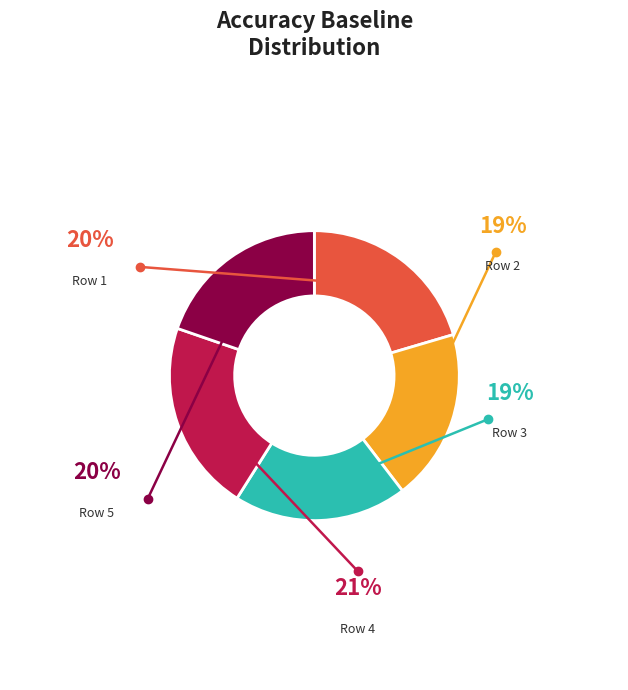

To the nearest percent, what is the combined percentage of Row 5 and Row 4?

41%